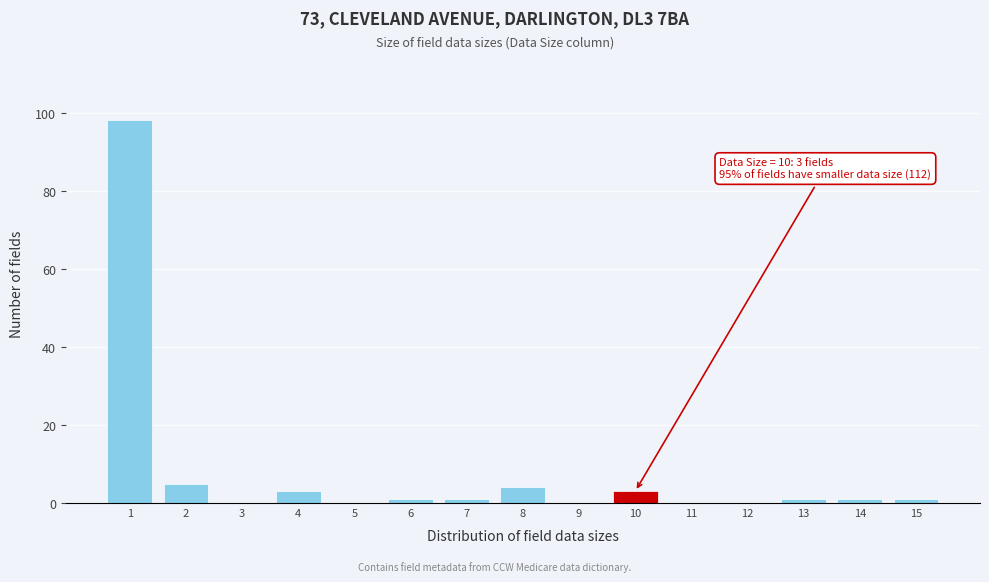

Reading right to left, transcribe all the data shown in this chart.

15=1	14=1	13=1	12=0	11=0	10=3	9=0	8=4	7=1	6=1	5=0	4=3	3=0	2=5	1=98